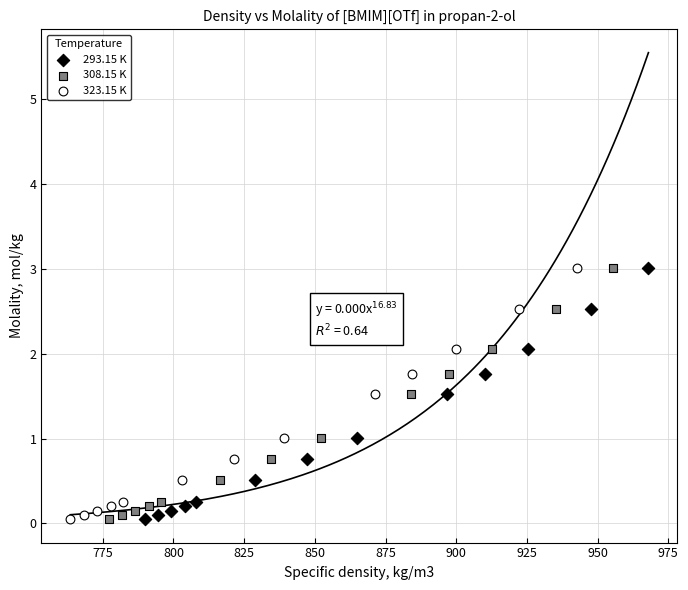

What are all the series names shown in the legend?

293.15 K, 308.15 K, 323.15 K